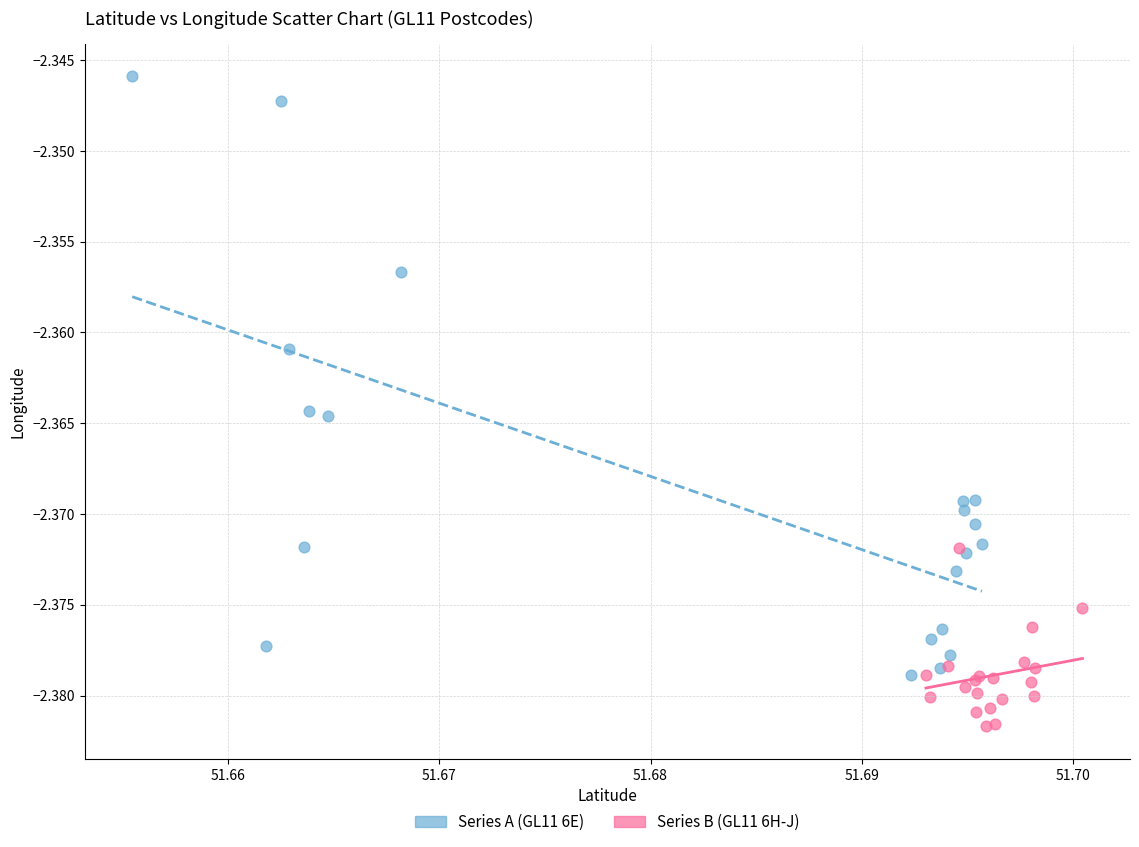

Which series reaches the maximum Y coordinate?

Series A (GL11 6E)